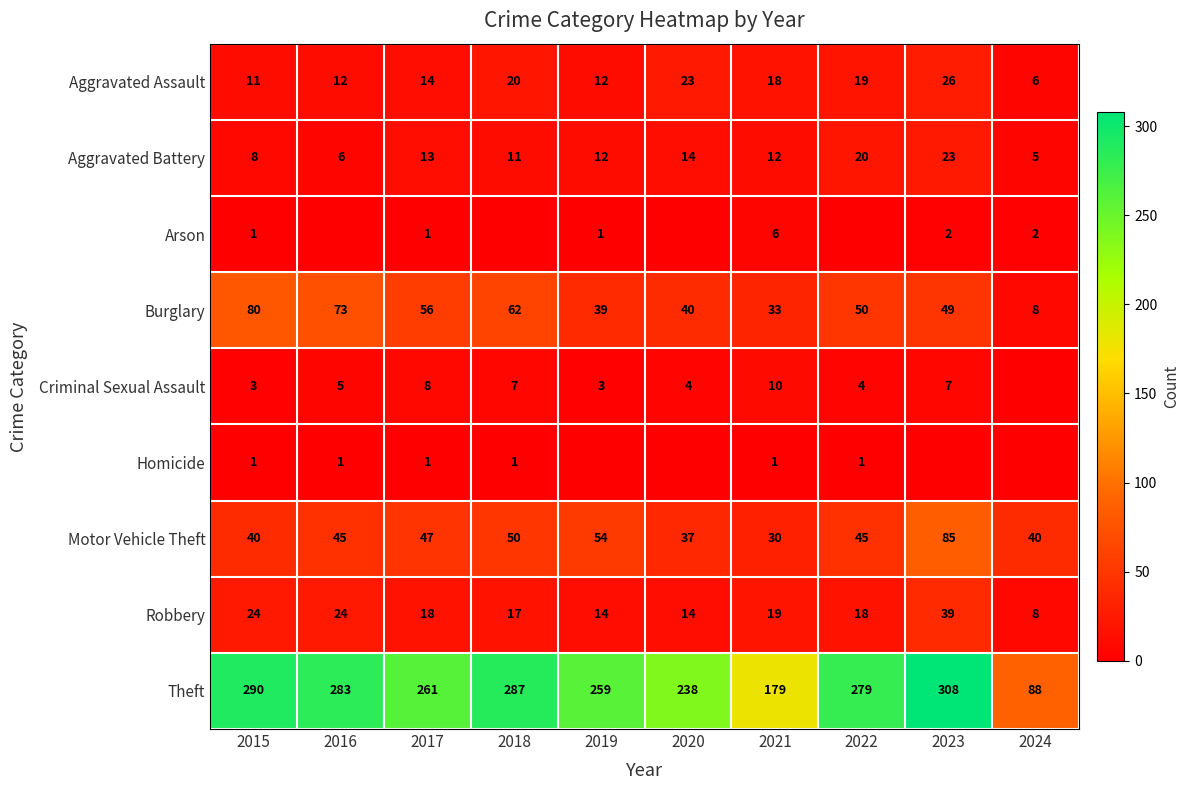

At which category is the sum across all series the highest?

2023